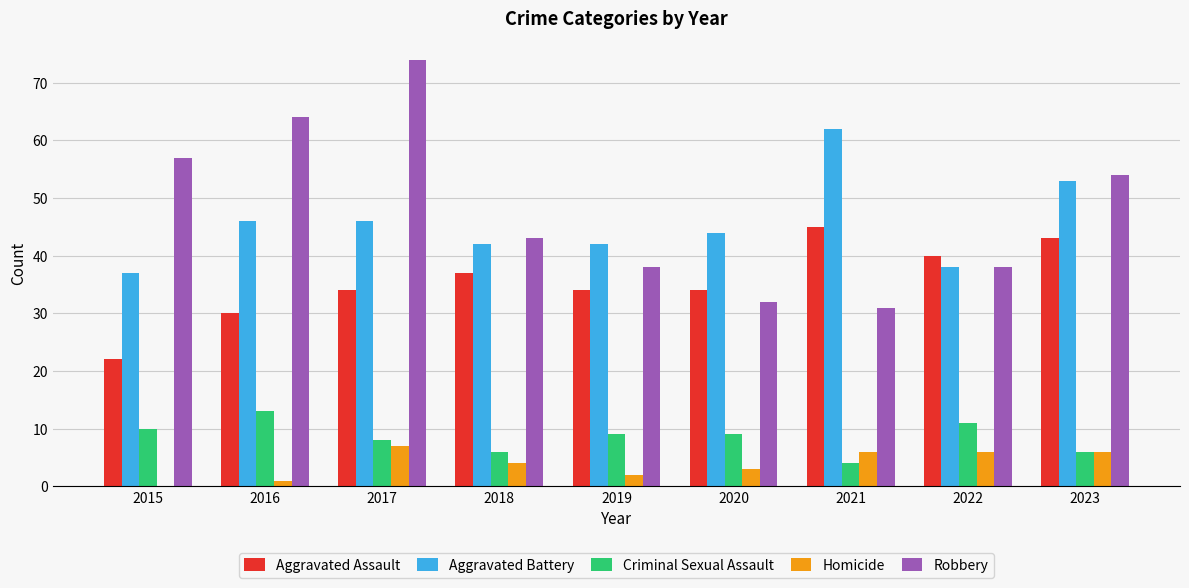

Count the Aggravated Assault values in the range 34 to 40.

5